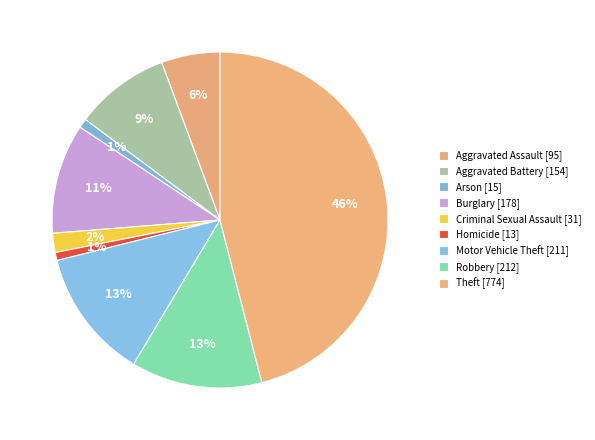

True or false: Arson accounts for 11% of the total.

False